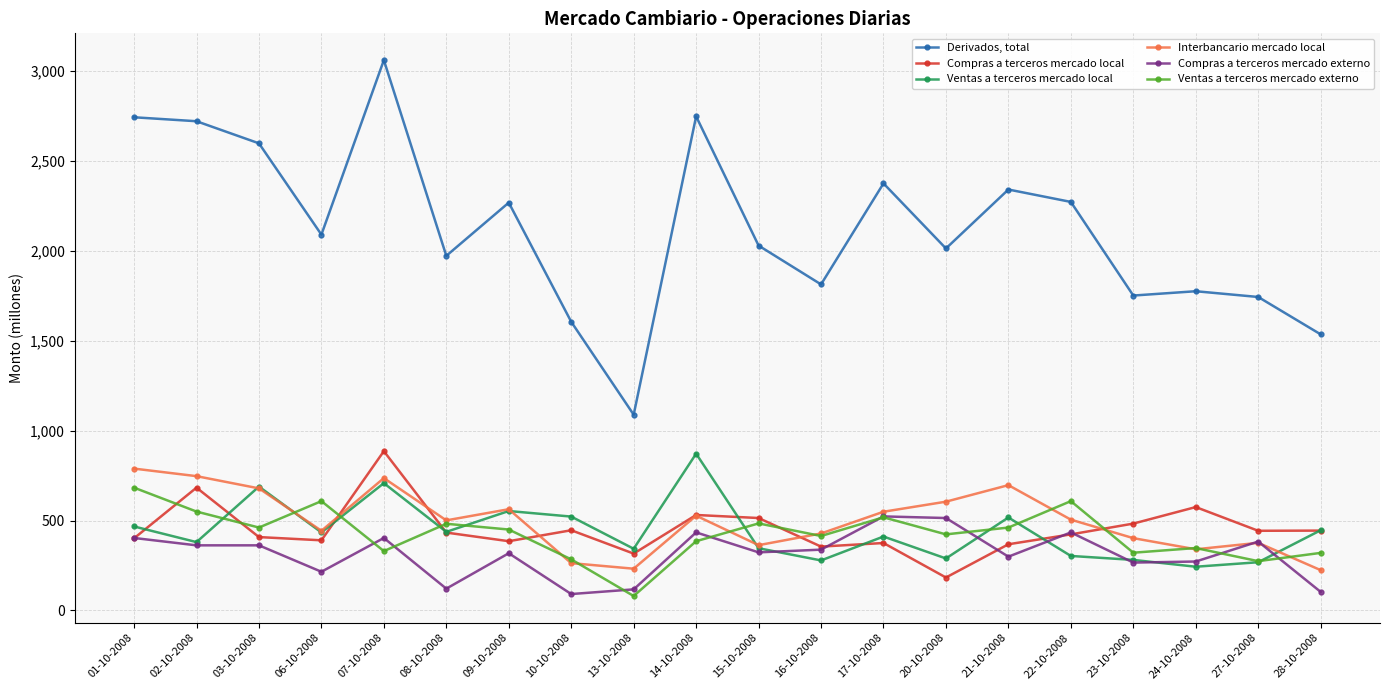

What is the sum of the Compras a terceros mercado externo values at 15-10-2008 and 24-10-2008?

595